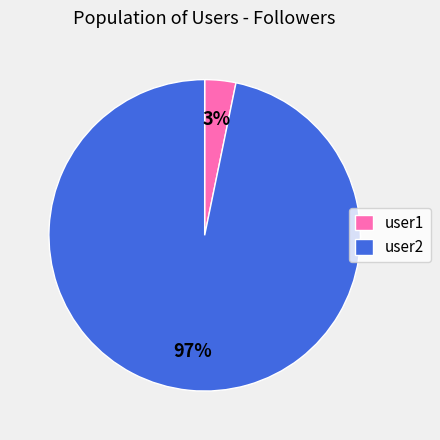

To the nearest percent, what percentage of the pie is user2?

97%